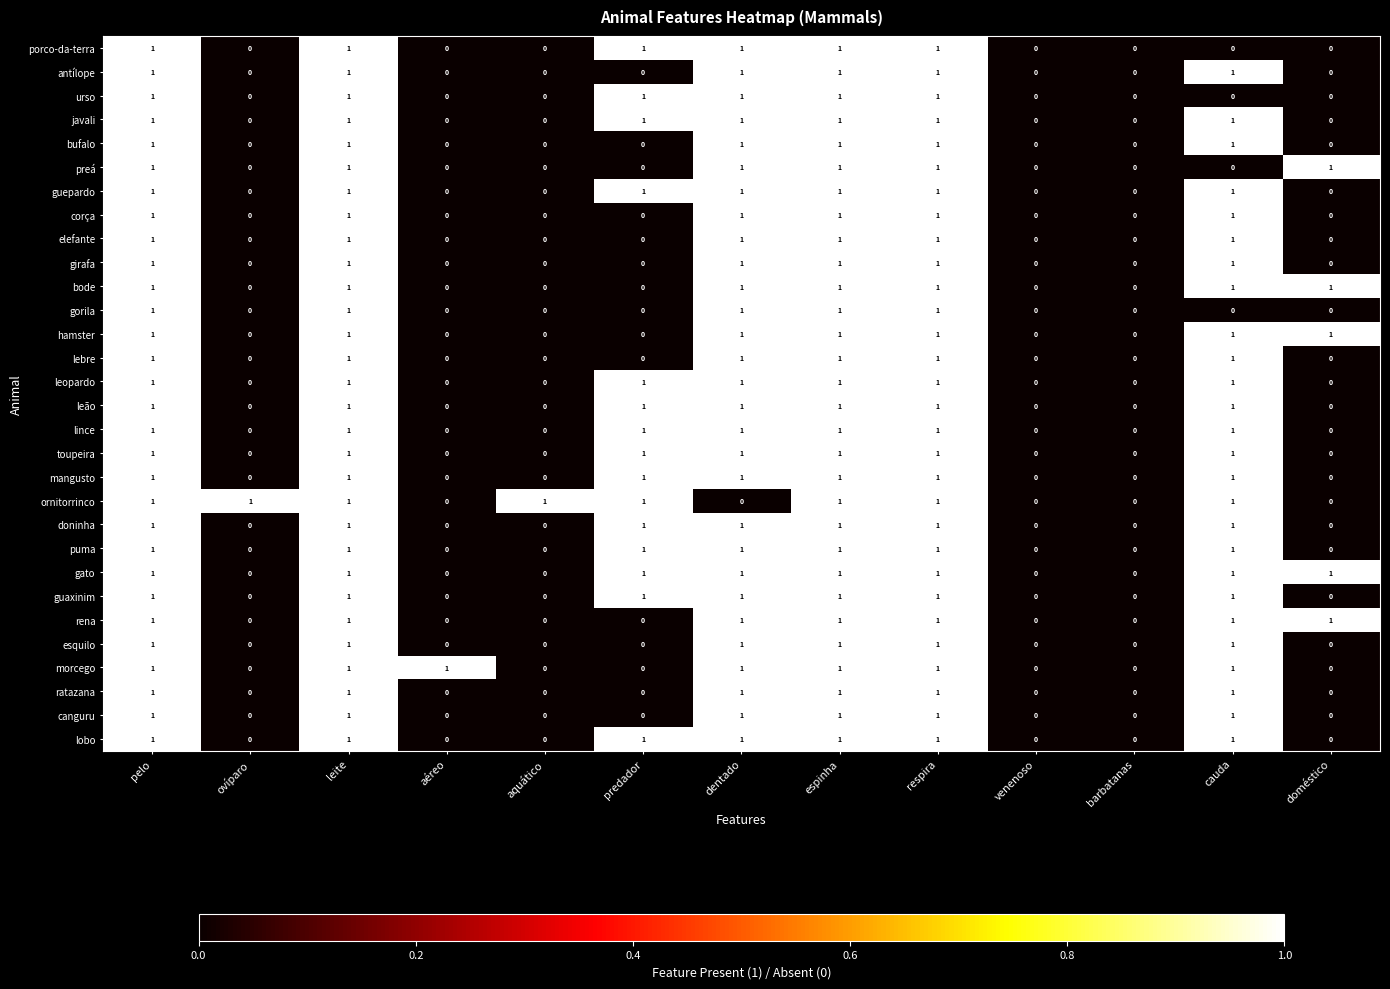

How many lince values are between 0 and 1?

13